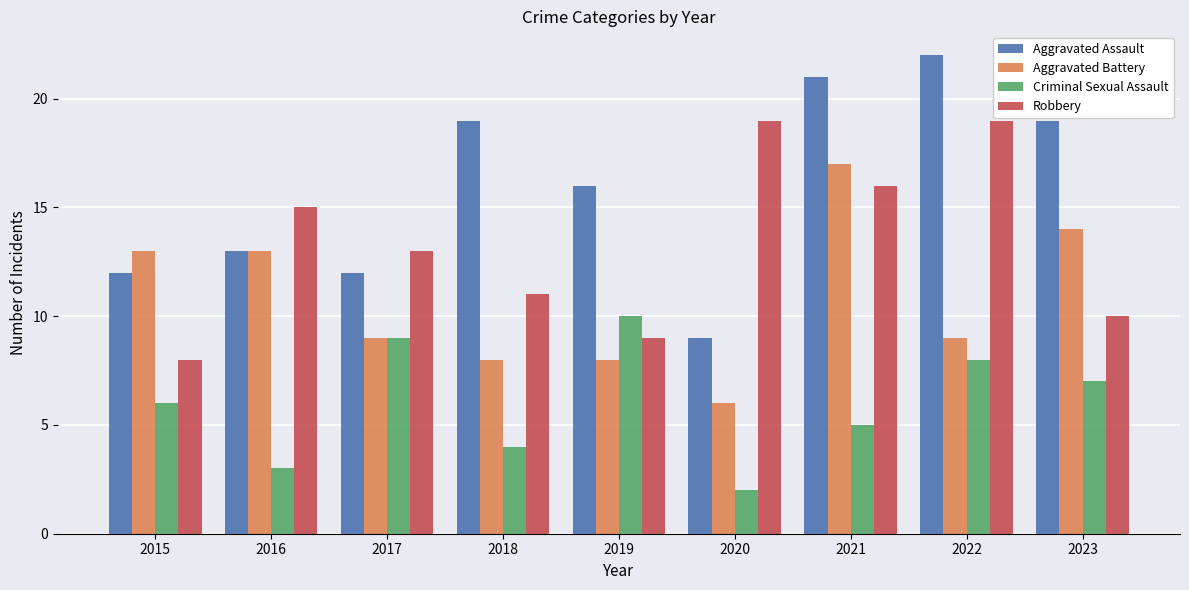

What is the value of the Robbery bar at the 7th from the left?

16